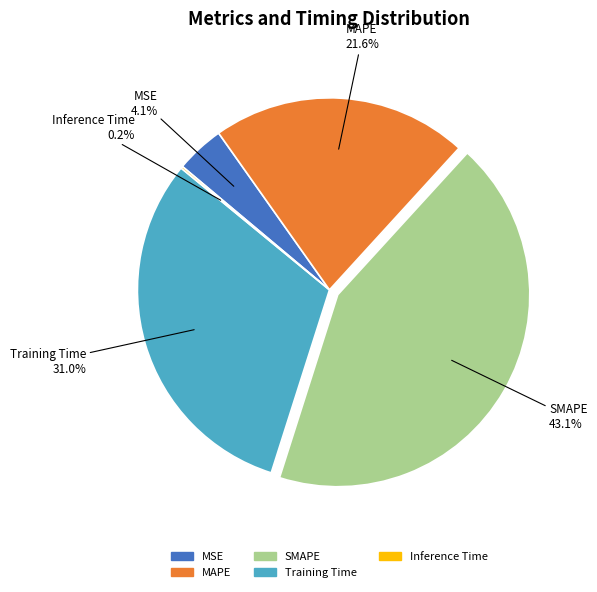

Which slice is the largest?

SMAPE